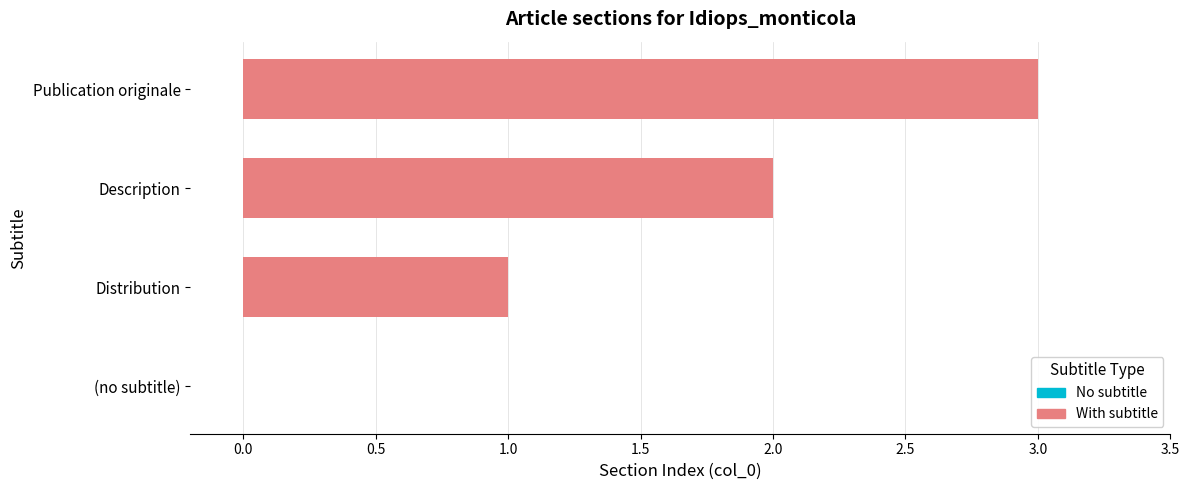

What is the difference between the second highest and second lowest values?

1